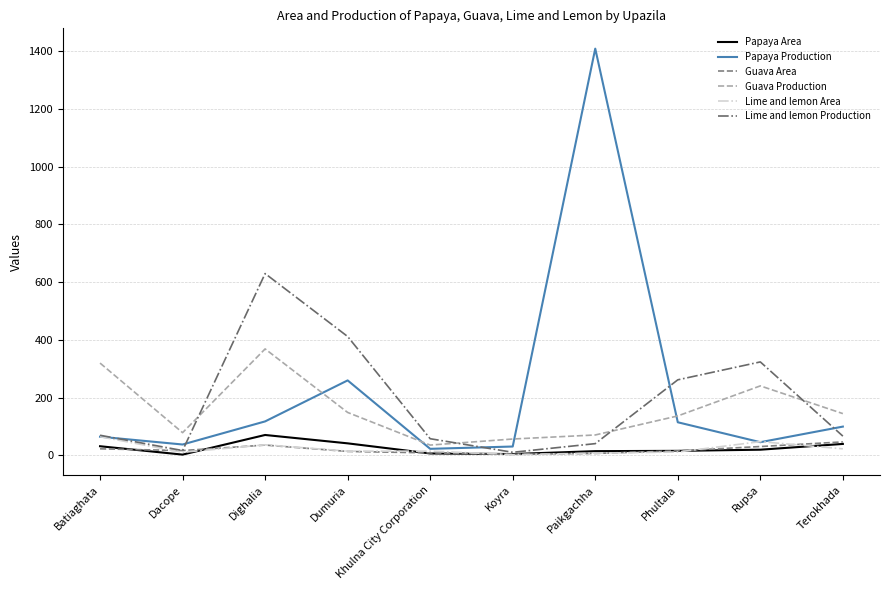

What is the total value across all series at Paikgachha?

1551